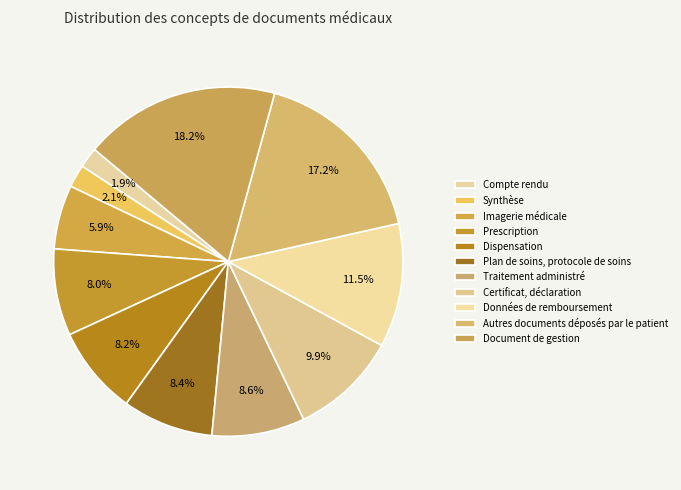

Does any single category account for the majority?

No